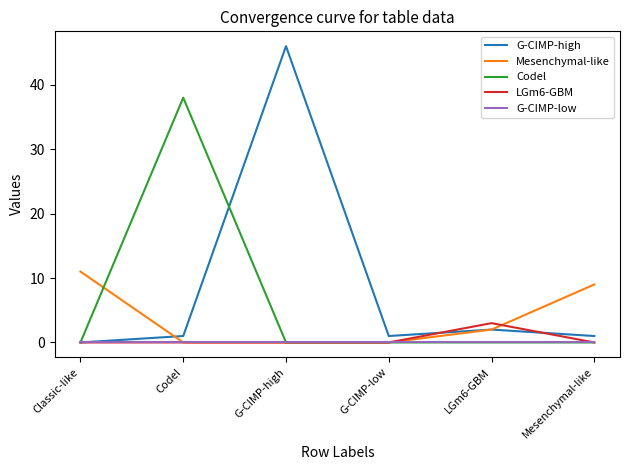

How many lines are shown in the chart?

5